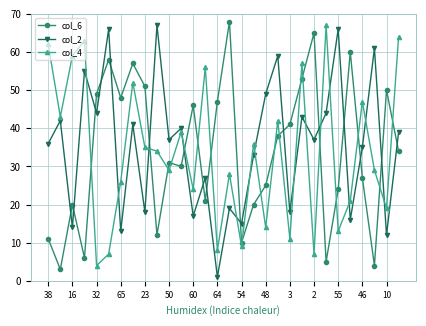

What is the maximum value shown in the chart?

68